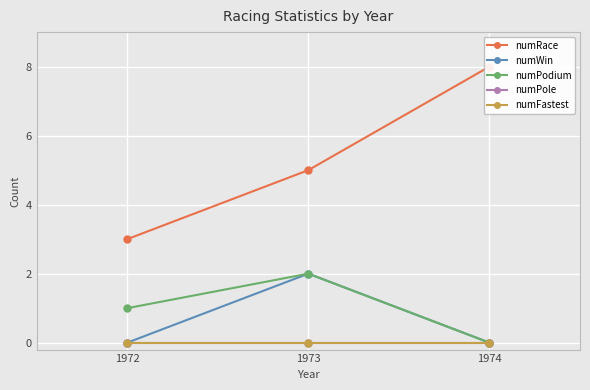

What is the maximum value for numPodium?

2